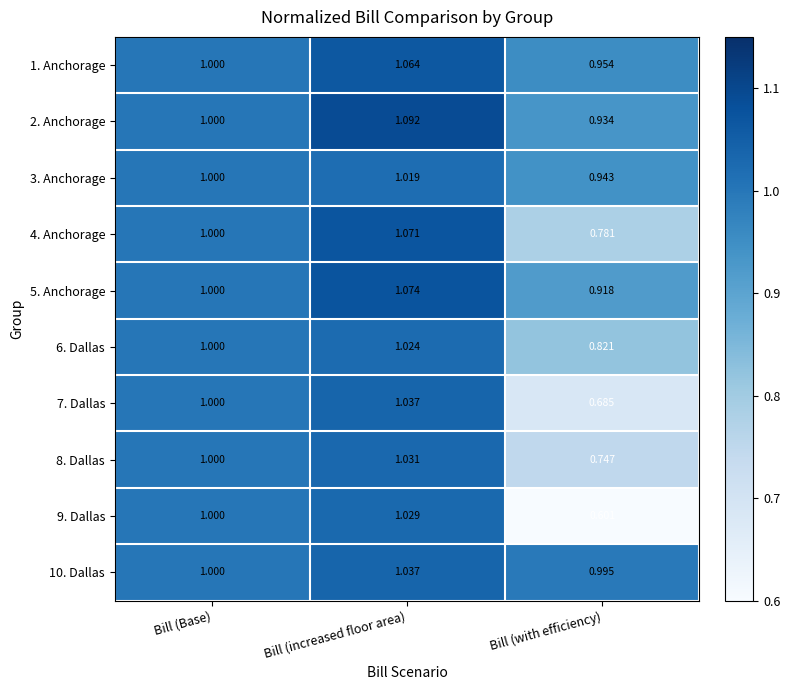

Is the value of 8. Dallas at Bill (Base) greater than the value of 5. Anchorage at Bill (increased floor area)?

No